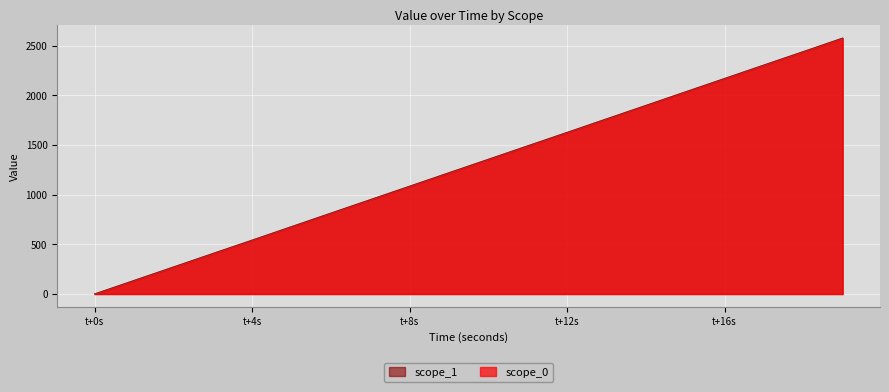

Is it true that scope_0 equals 542.0 at t+4s?

True